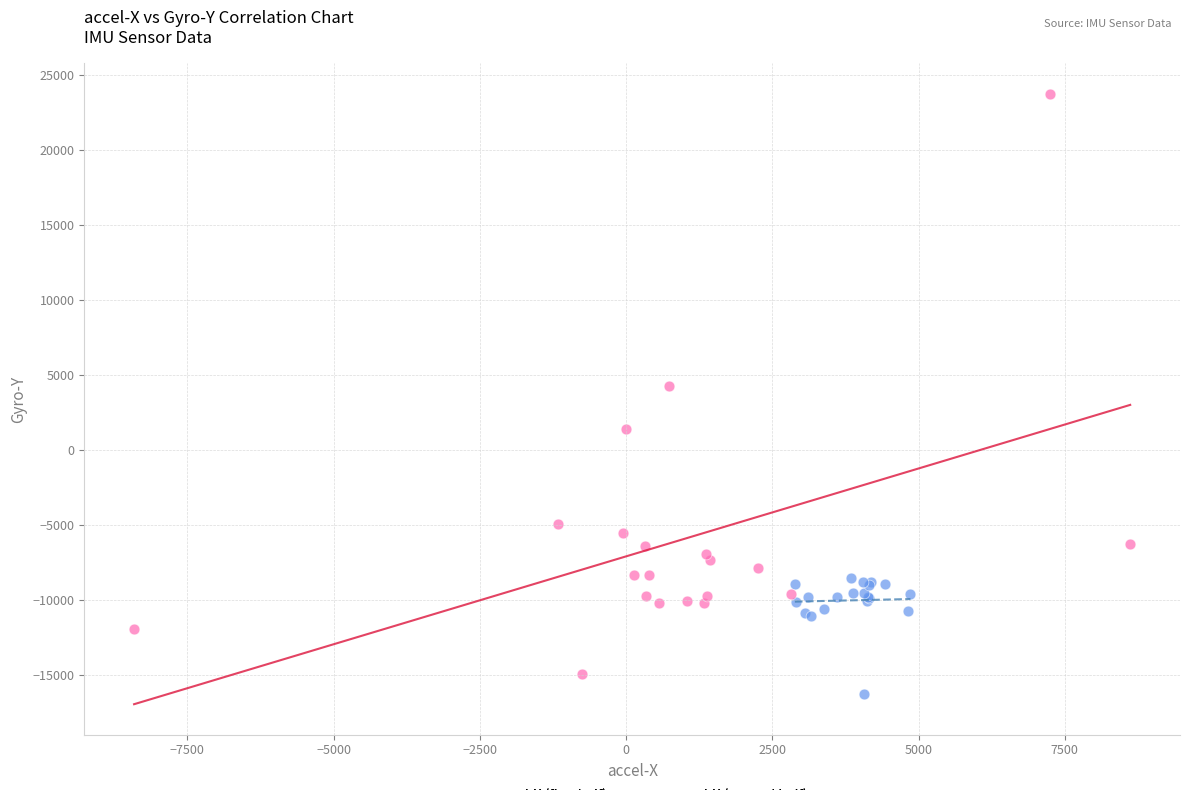

Which series has the widest spread of Y values?

accel-X (second half)